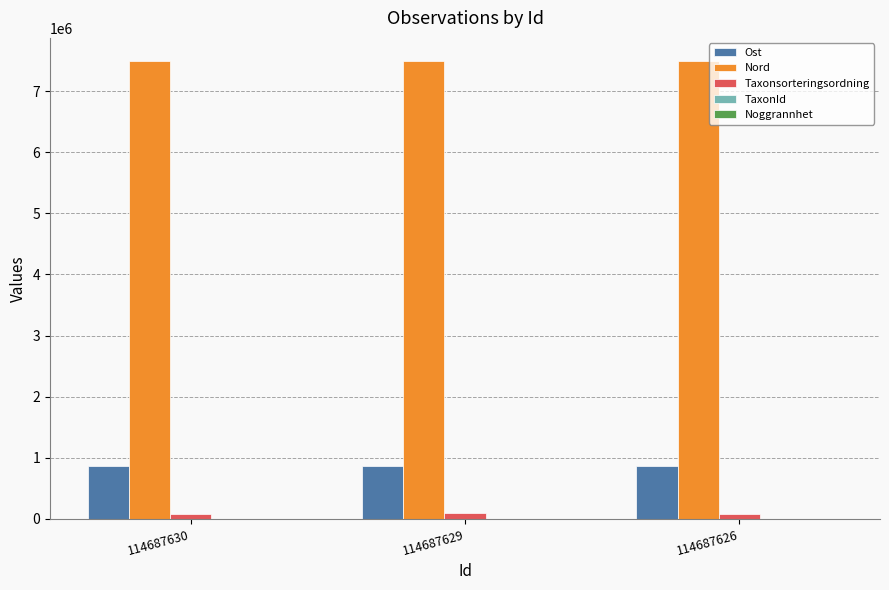

How many Nord values are between 7495576 and 7495593?

3